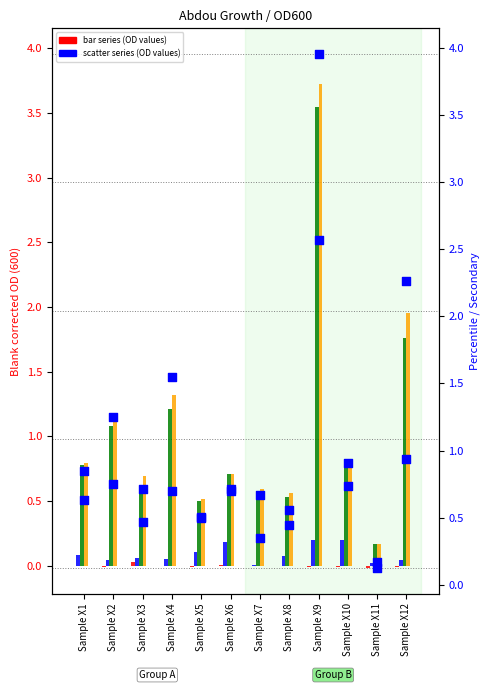

At which category is the sum across all series the highest?

Sample X9